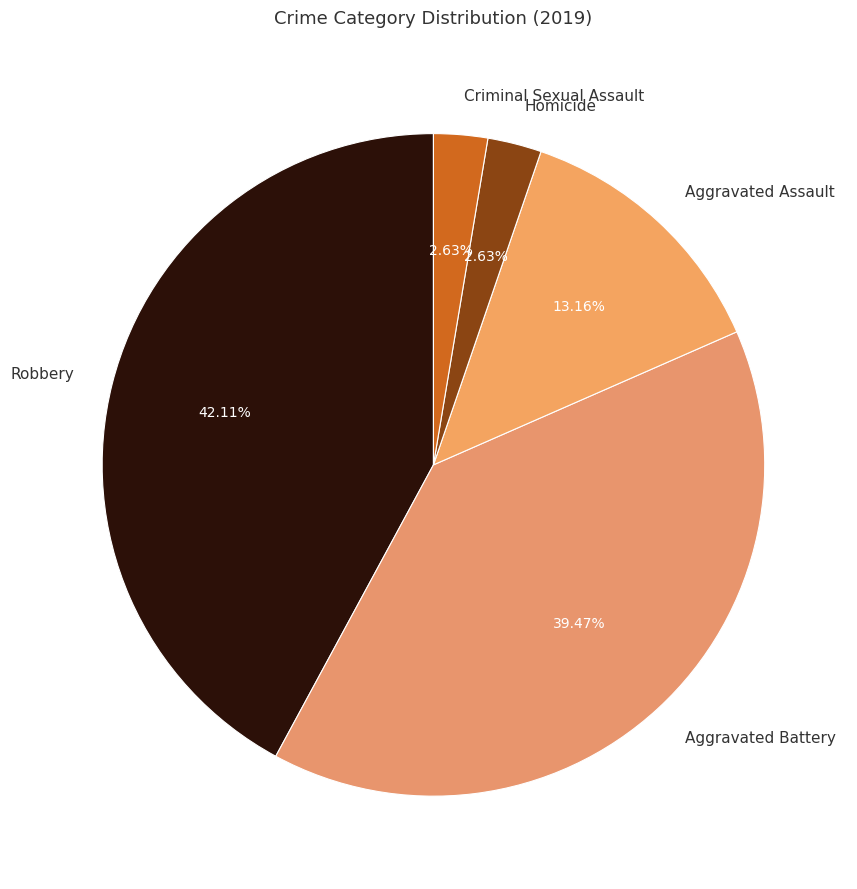

Between Robbery and Aggravated Battery, which is larger?

Robbery